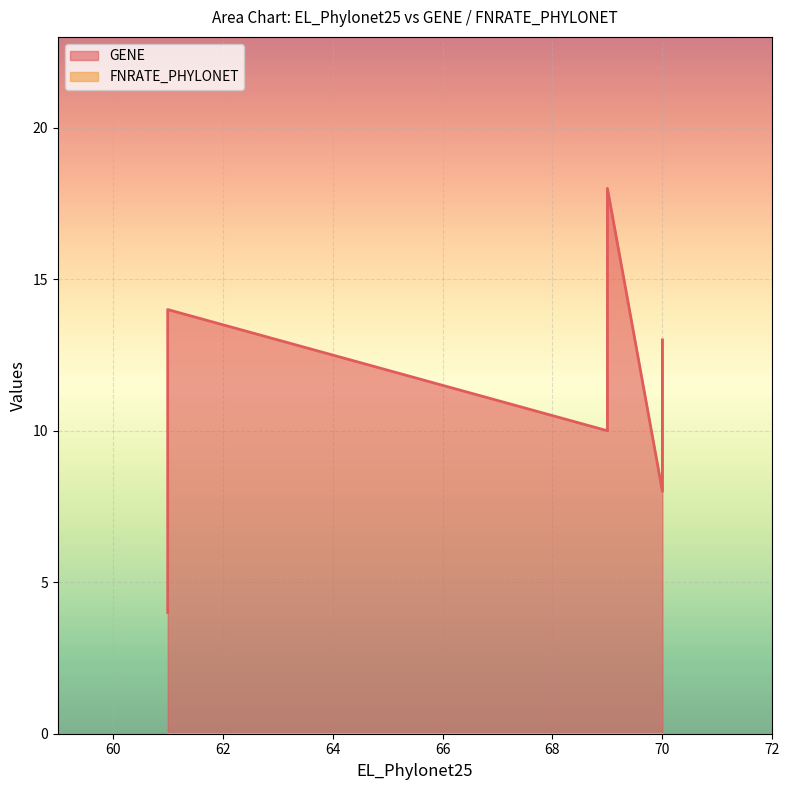

At which category is the sum across all series the highest?

69